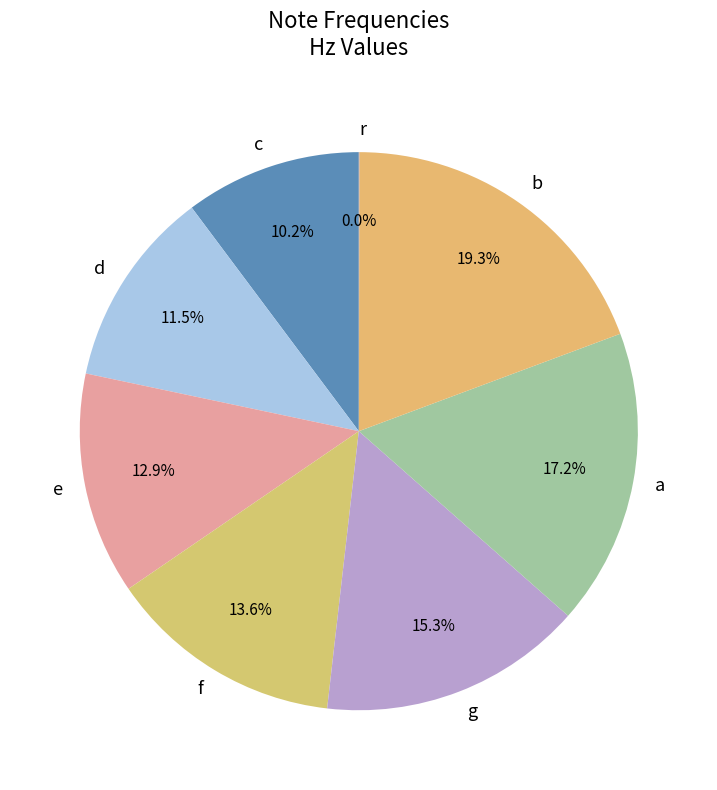

Rank the categories by value from highest to lowest.

b, a, g, f, e, d, c, r